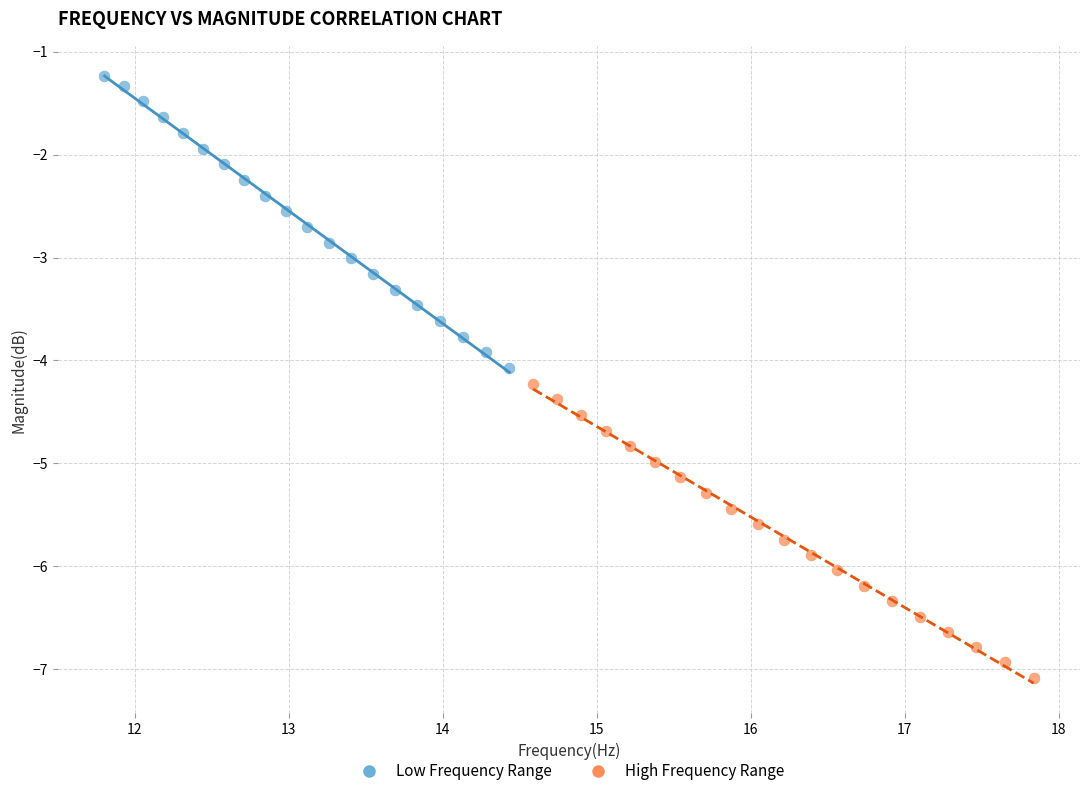

Which series has the largest Y range (max minus min)?

High Frequency Range